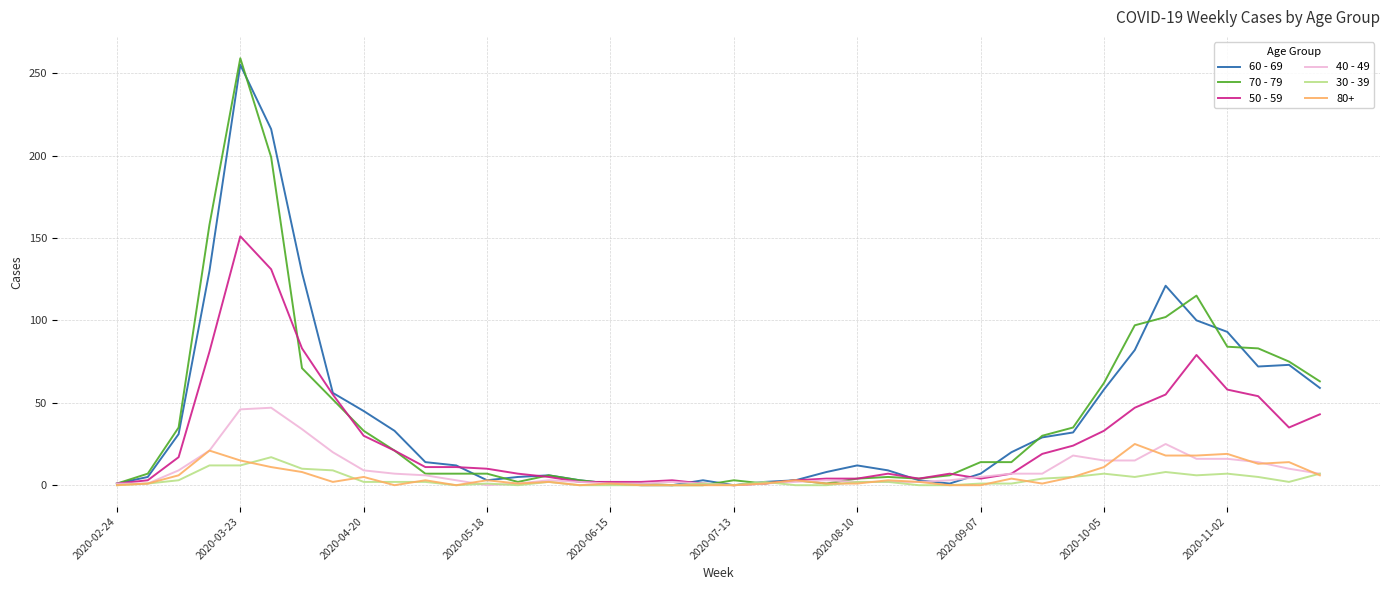

Which series has the largest range (max minus min)?

70 - 79